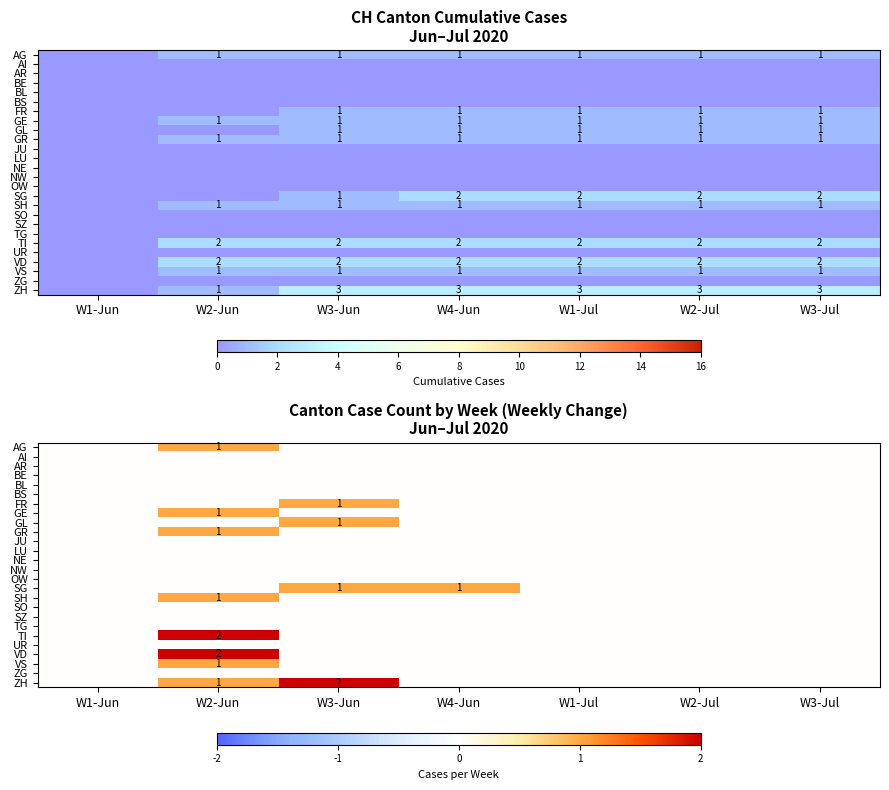

True or false: GE has a value of 0 at W4-Jun.

True